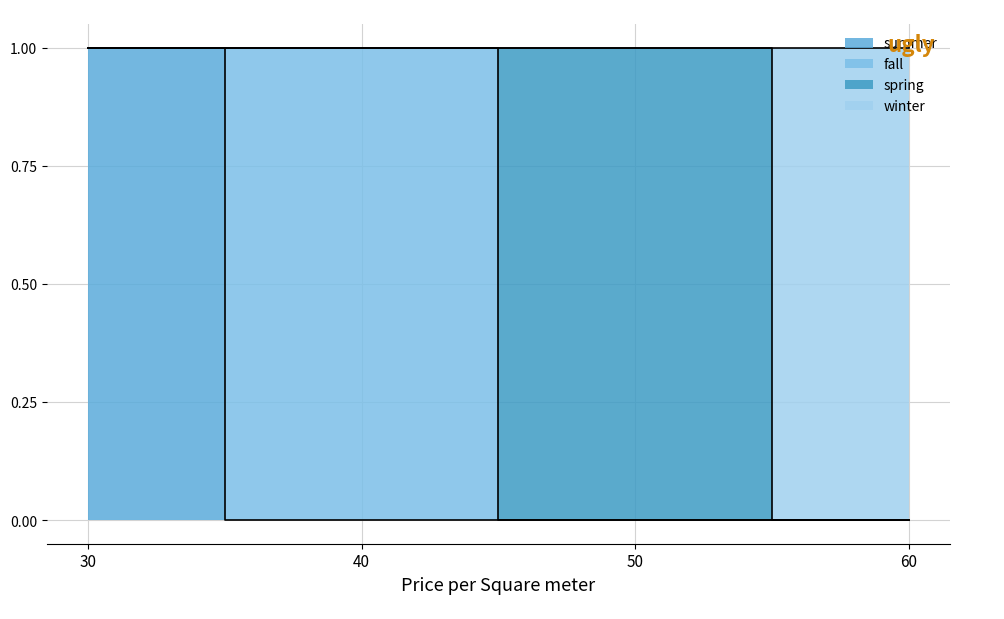

What is the sum of all winter values?

3